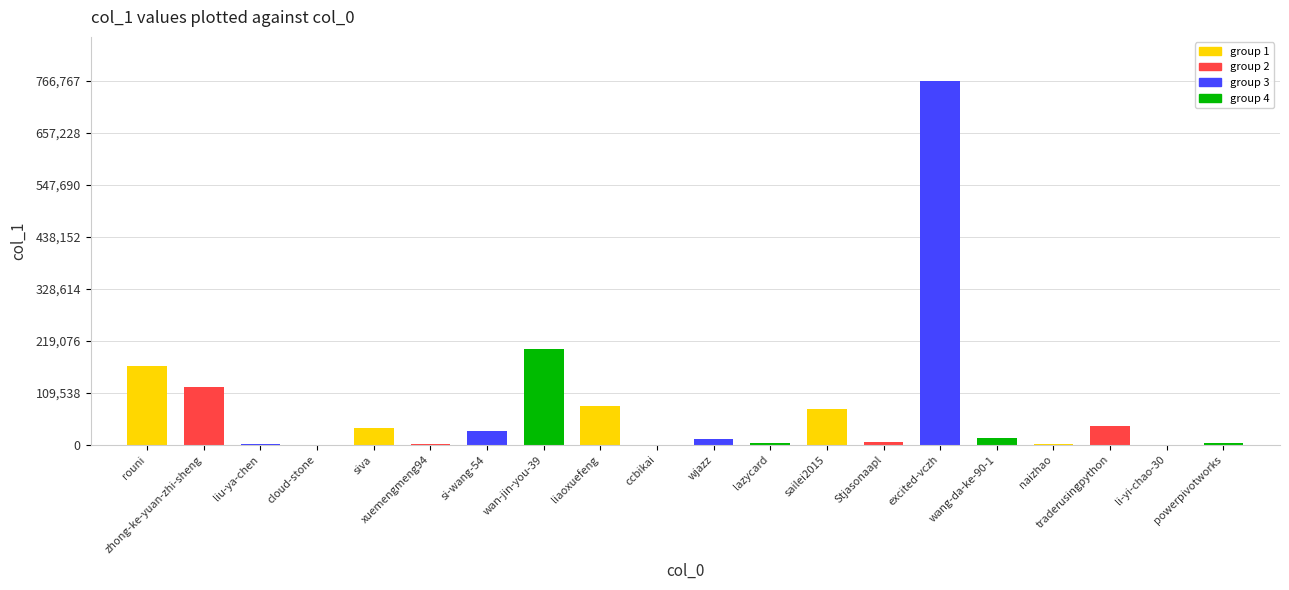

How many categories are shown in the chart?

20